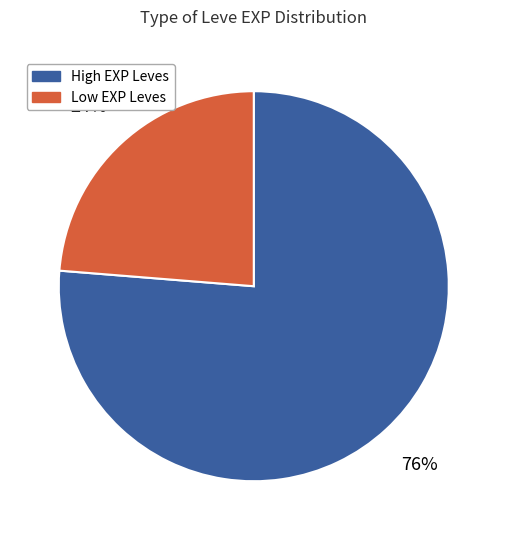

To the nearest percent, what is the average slice percentage?

50%